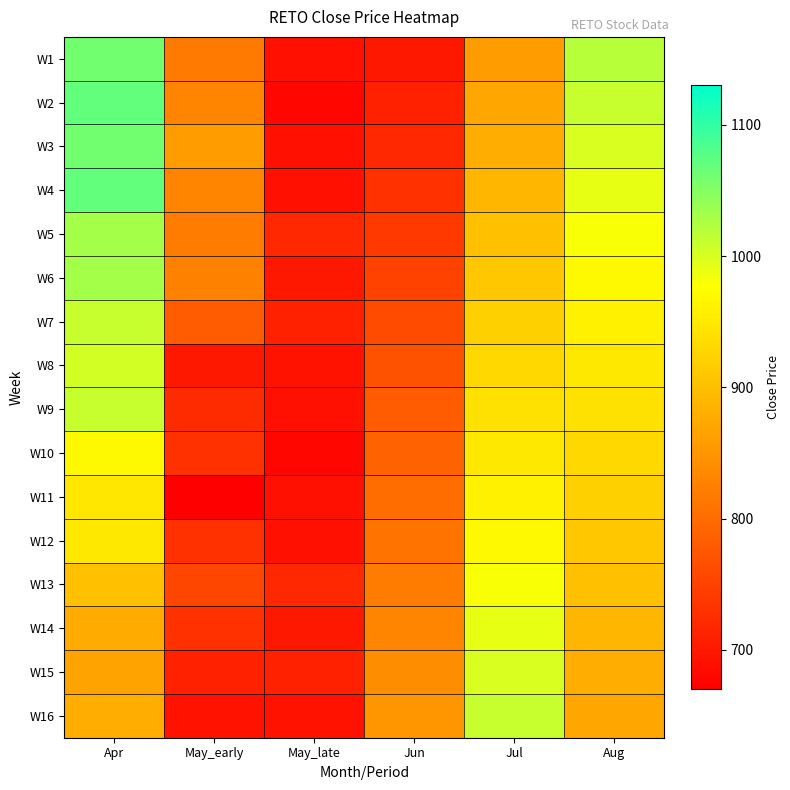

Rank the series by their maximum value, from highest to lowest.

W2, W4, W1, W3, W5, W6, W7, W9, W16, W8, W15, W14, W13, W10, W12, W11